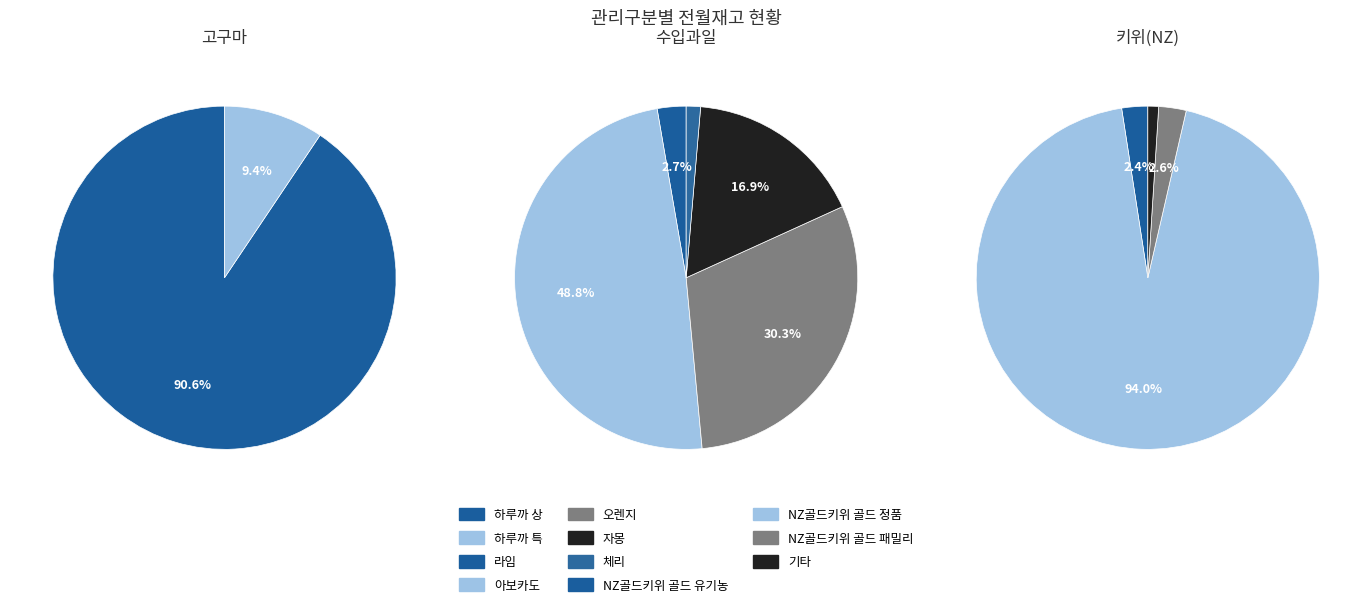

What percentage do 하루까 특 and 하루까 상 together represent?

100.0%